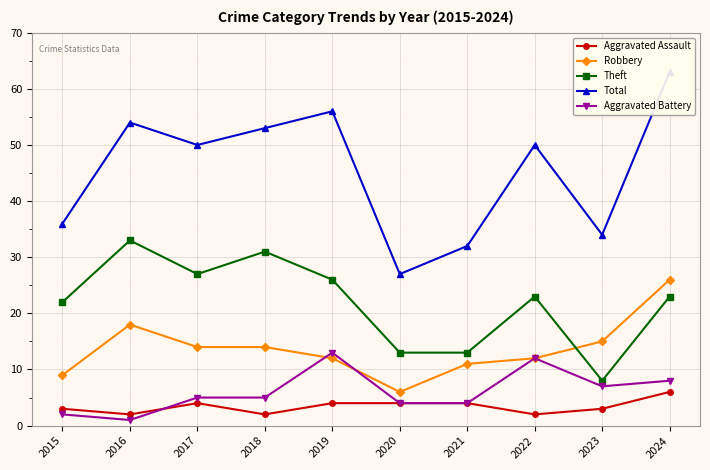

What is the average value of the Theft series?

22